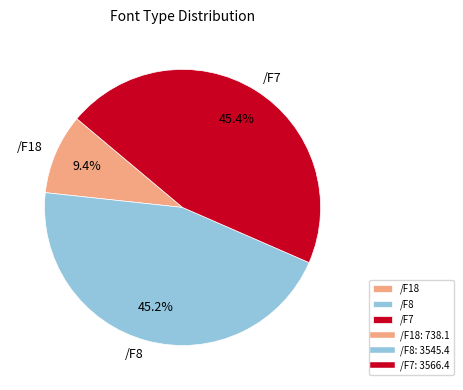

Approximately how many times larger is the value at /F8 compared to /F18?

4.8